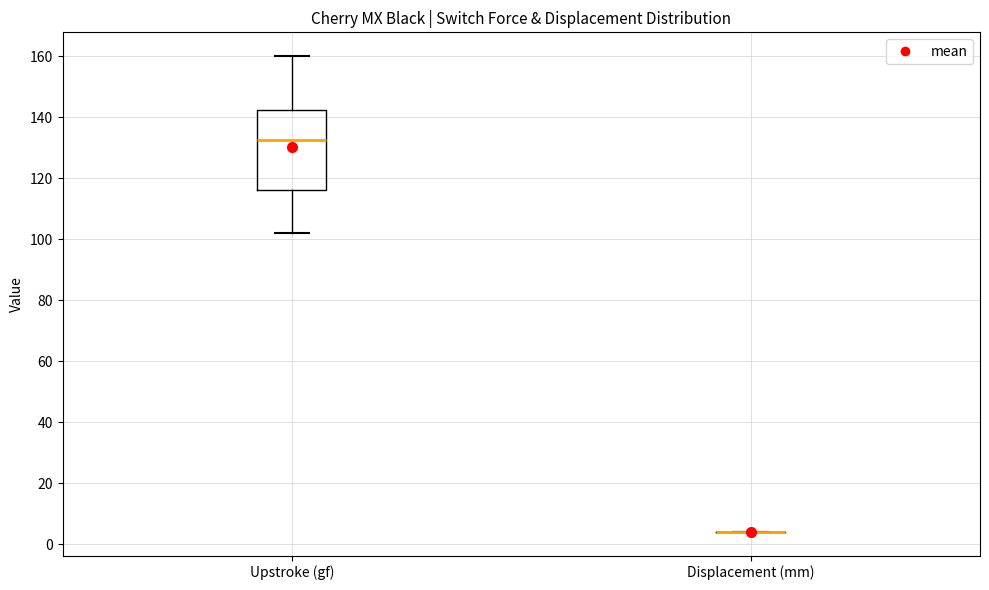

Reading left to right, read every box against the y-axis: the position of its median line, the range the box covers, and the ends of its whiskers. The values are not printed on the chart, so give them approximately, as read against the axis.

Upstroke (gf): median 132, box 116 to 142, whiskers 102 to 160
Displacement (mm): box collapsed to a line at 4, whiskers 4 to 4